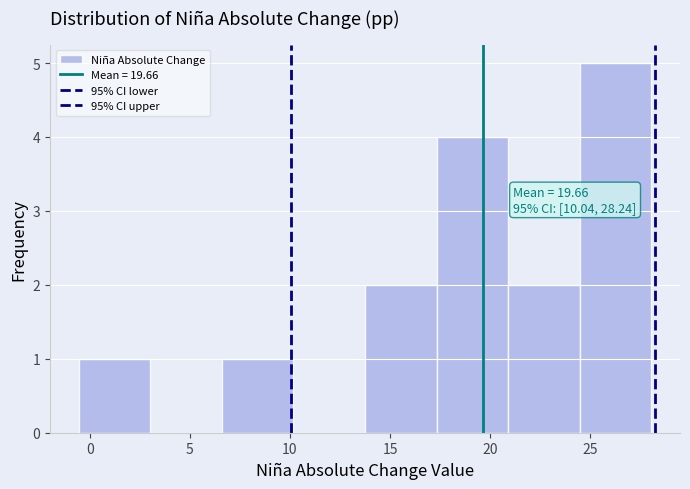

Which range on the x-axis has the tallest bar?

24.5 to 28.0